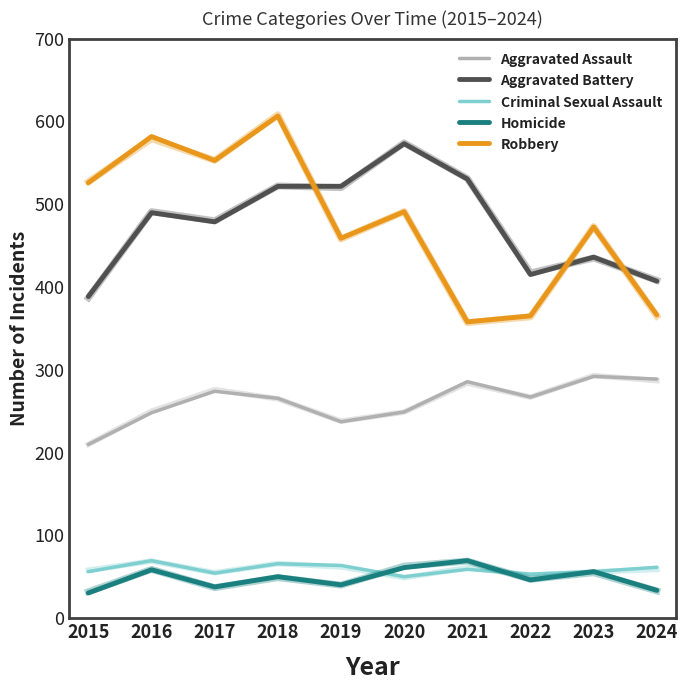

The value of Aggravated Assault at 2022 is 365.0. True or false?

False